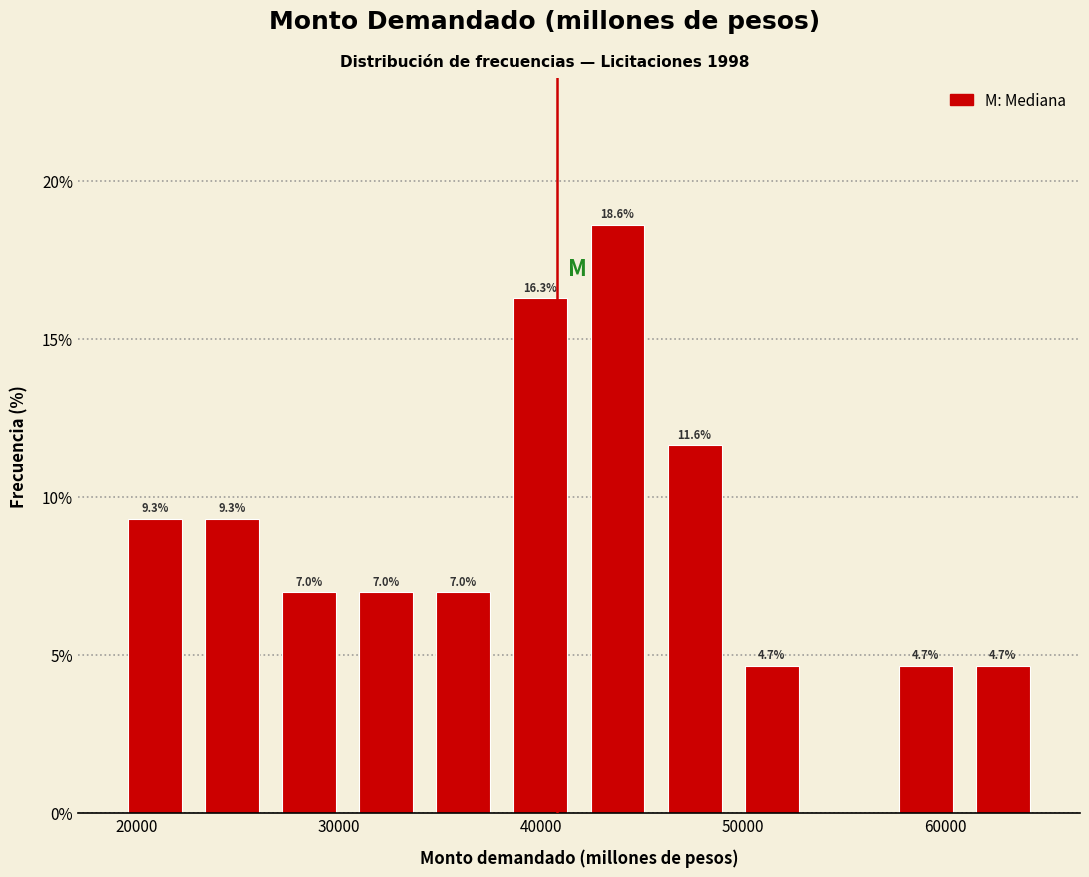

Around what value on the x-axis is the tallest bar? Give the approximate position of its centre, as read against the axis.

44000